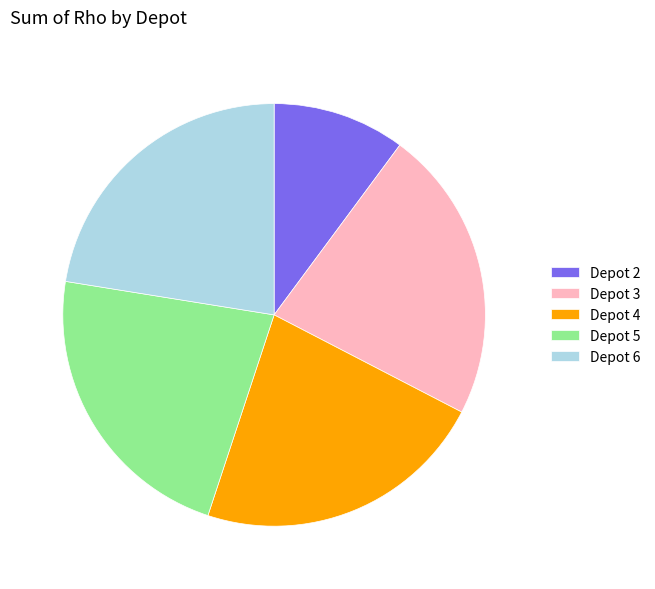

Count the number of slices in the pie.

5